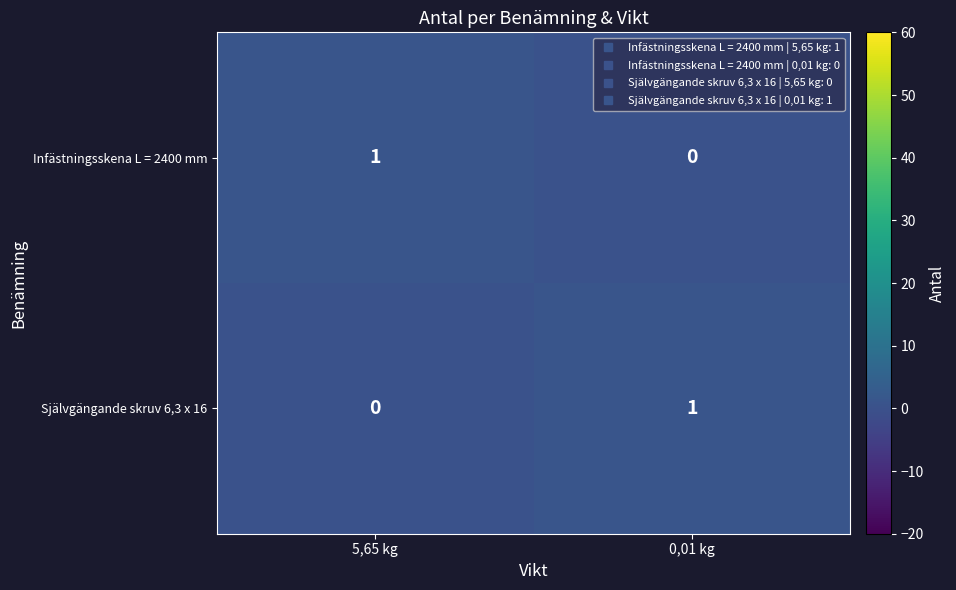

The value of Självgängande skruv 6,3 x 16 at 0,01 kg is 1. True or false?

True